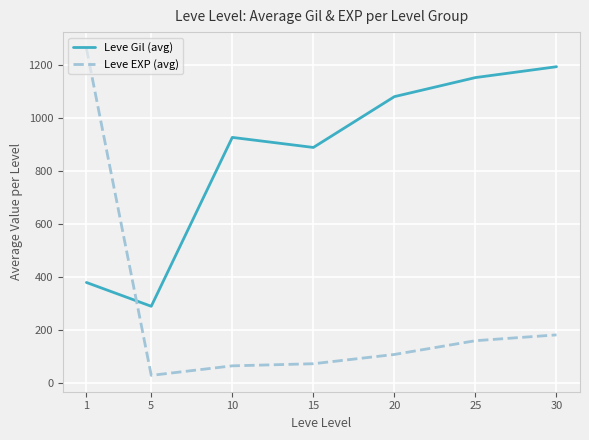

List the labels in order of Leve Gil (avg) value, smallest first.

5, 1, 15, 10, 20, 25, 30